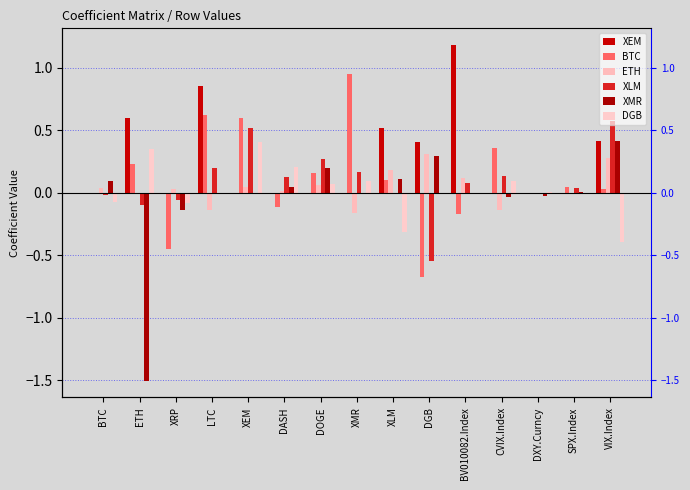

How many categories are shown in the chart?

15